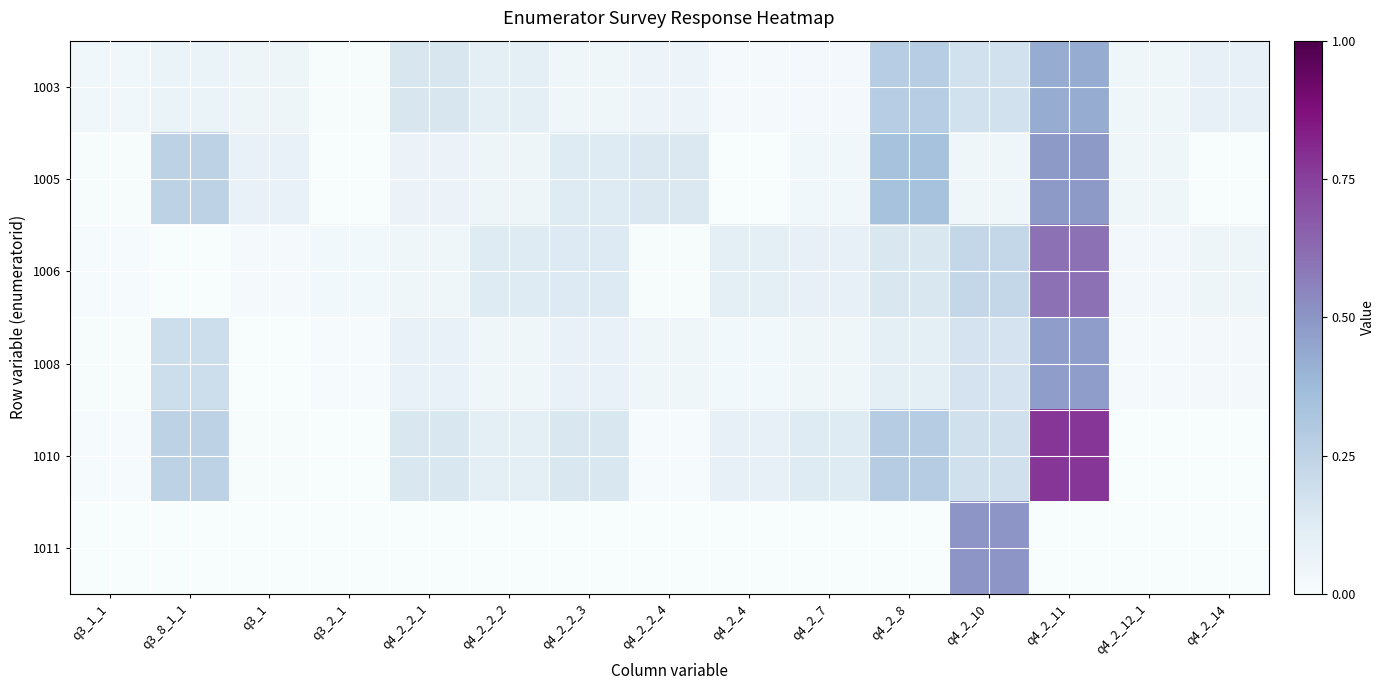

Which series has the largest total across all categories?

1010